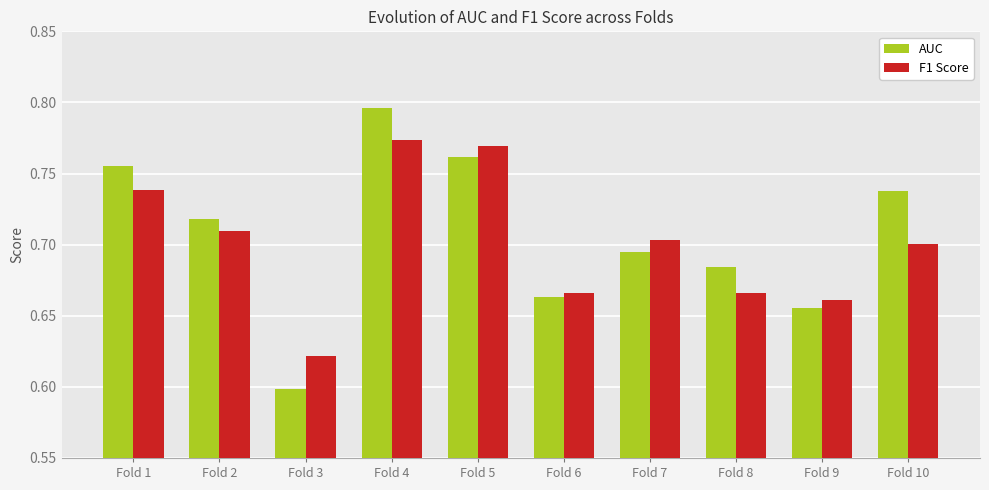

At how many categories does at least one series exceed 0?

10